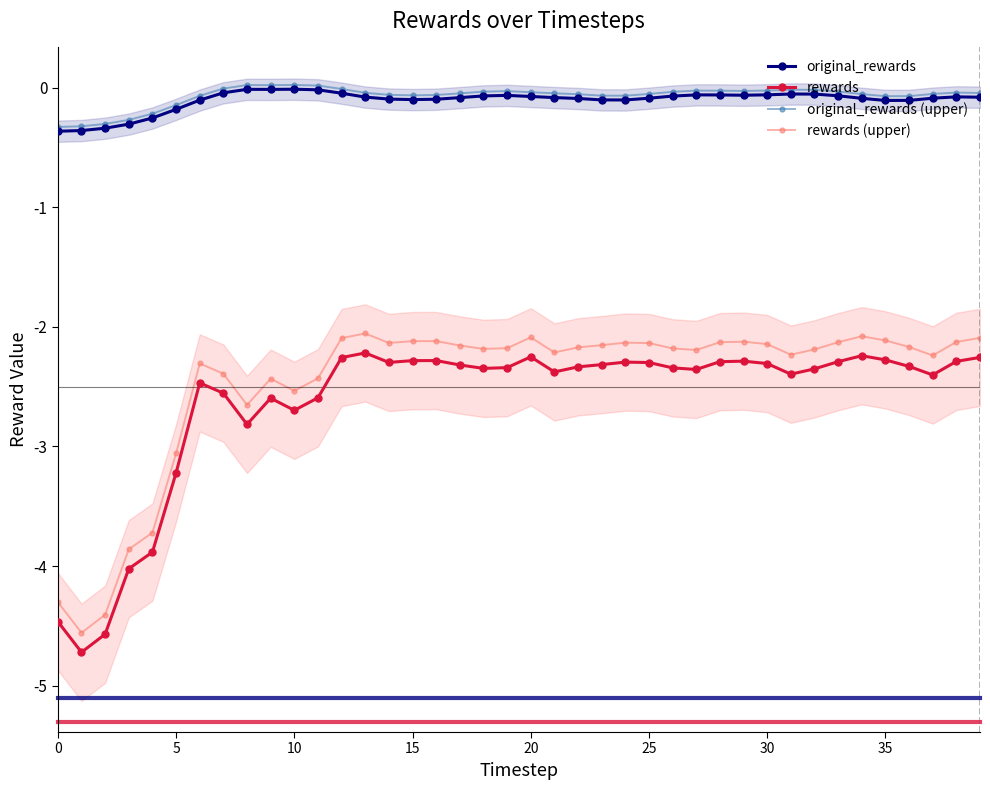

Which series has the largest total across all categories?

original_rewards (upper)